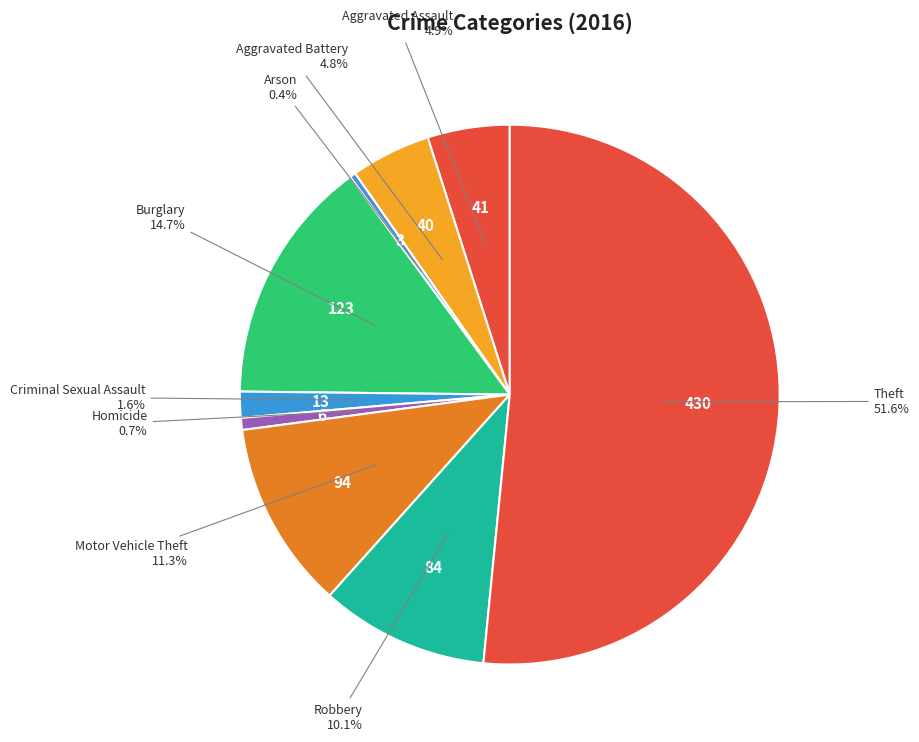

To the nearest percent, what percentage of the pie is Criminal Sexual Assault?

2%